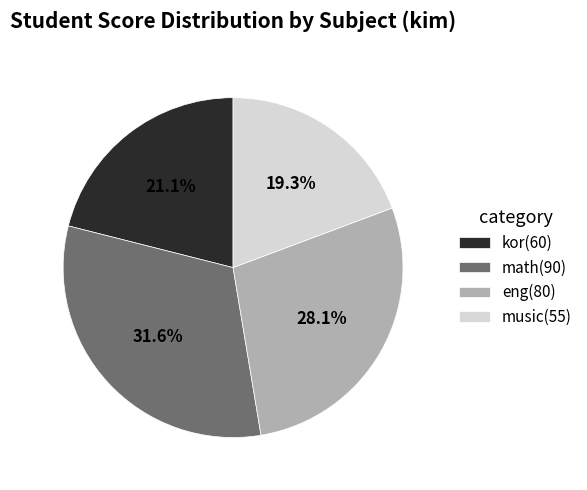

What percentage is the music slice, to the nearest percent?

19%